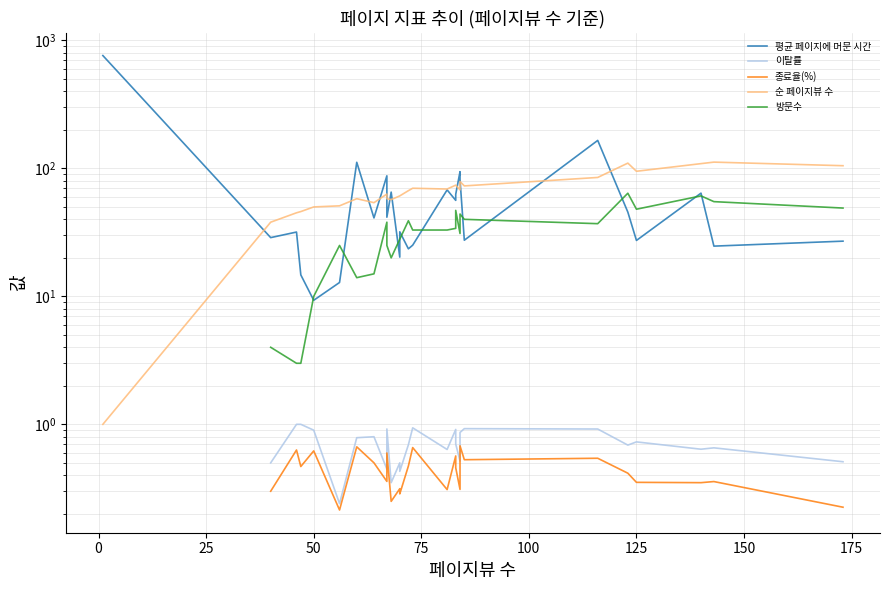

Which series has the widest spread of values?

평균 페이지에 머문 시간